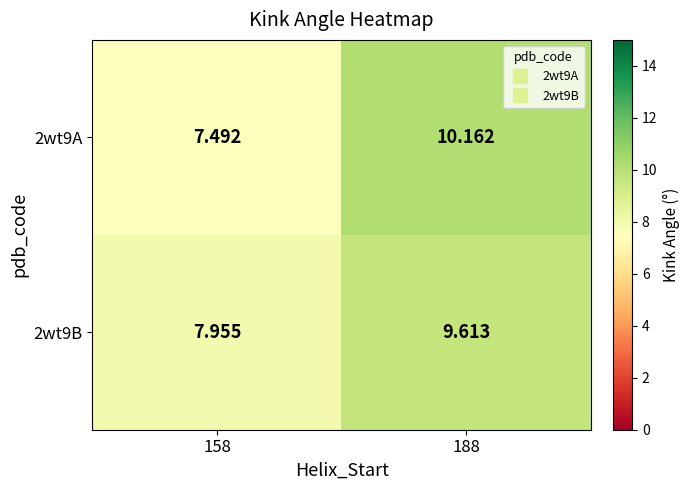

Is the value of 2wt9B at 158 greater than the value of 2wt9A at 188?

No